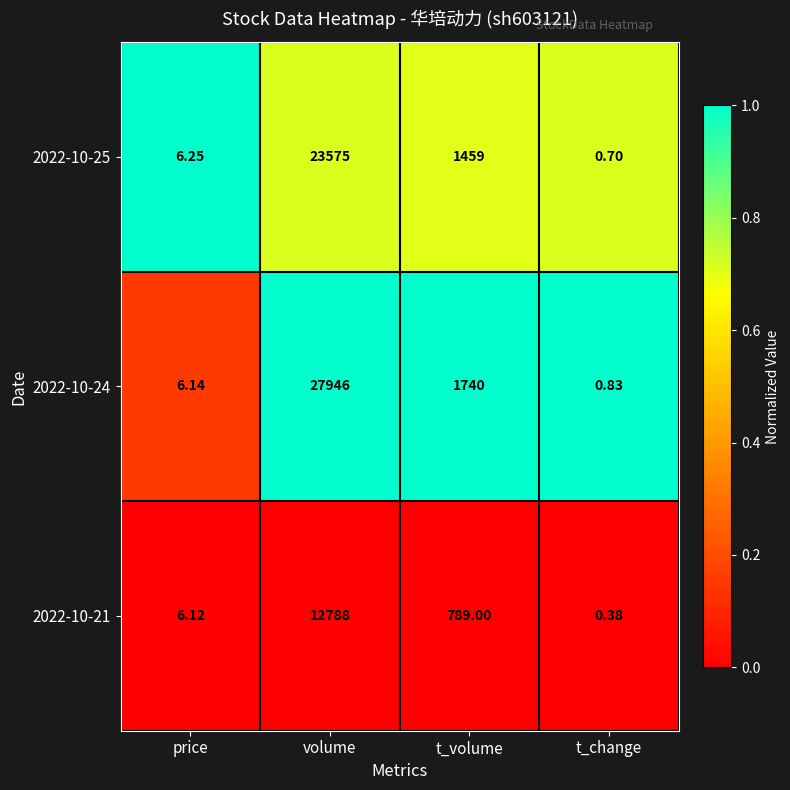

At which label is 2022-10-21 closest to 6394?

t_volume